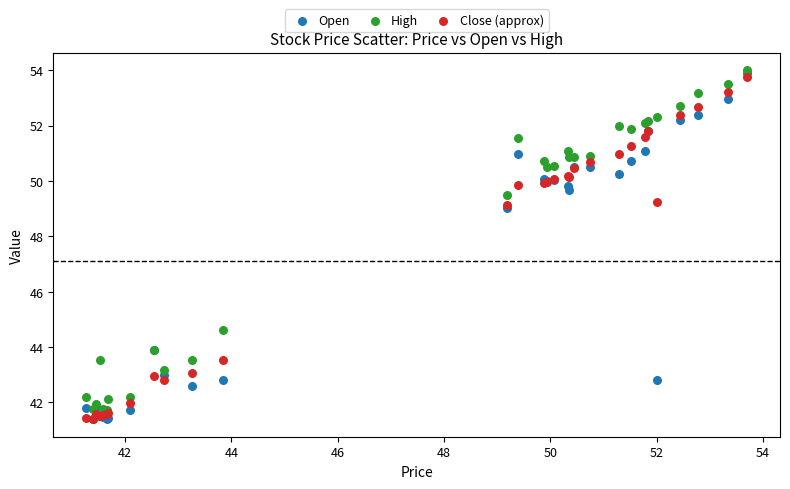

Which series has the largest Y range (max minus min)?

Open